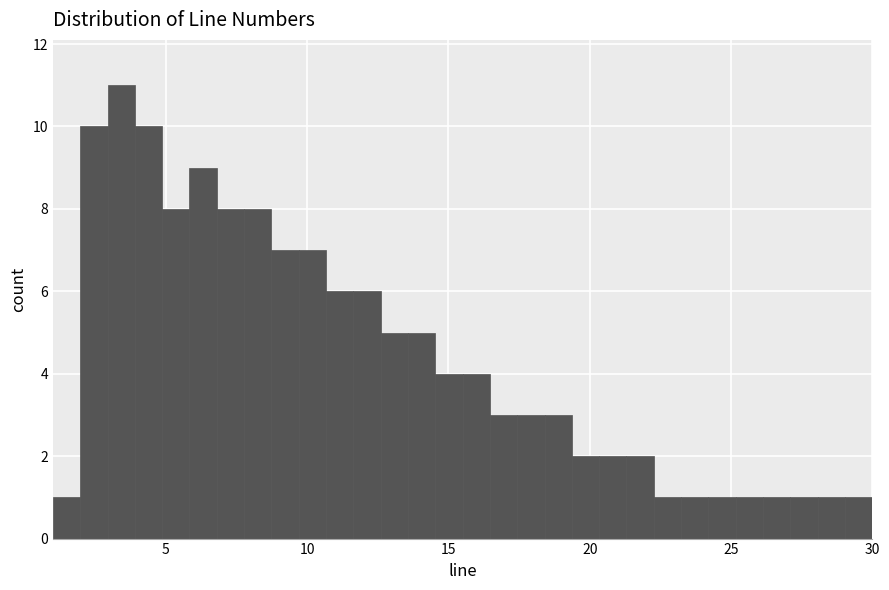

Around what value on the x-axis is the tallest bar? Give the approximate position of its centre, as read against the axis.

3.5